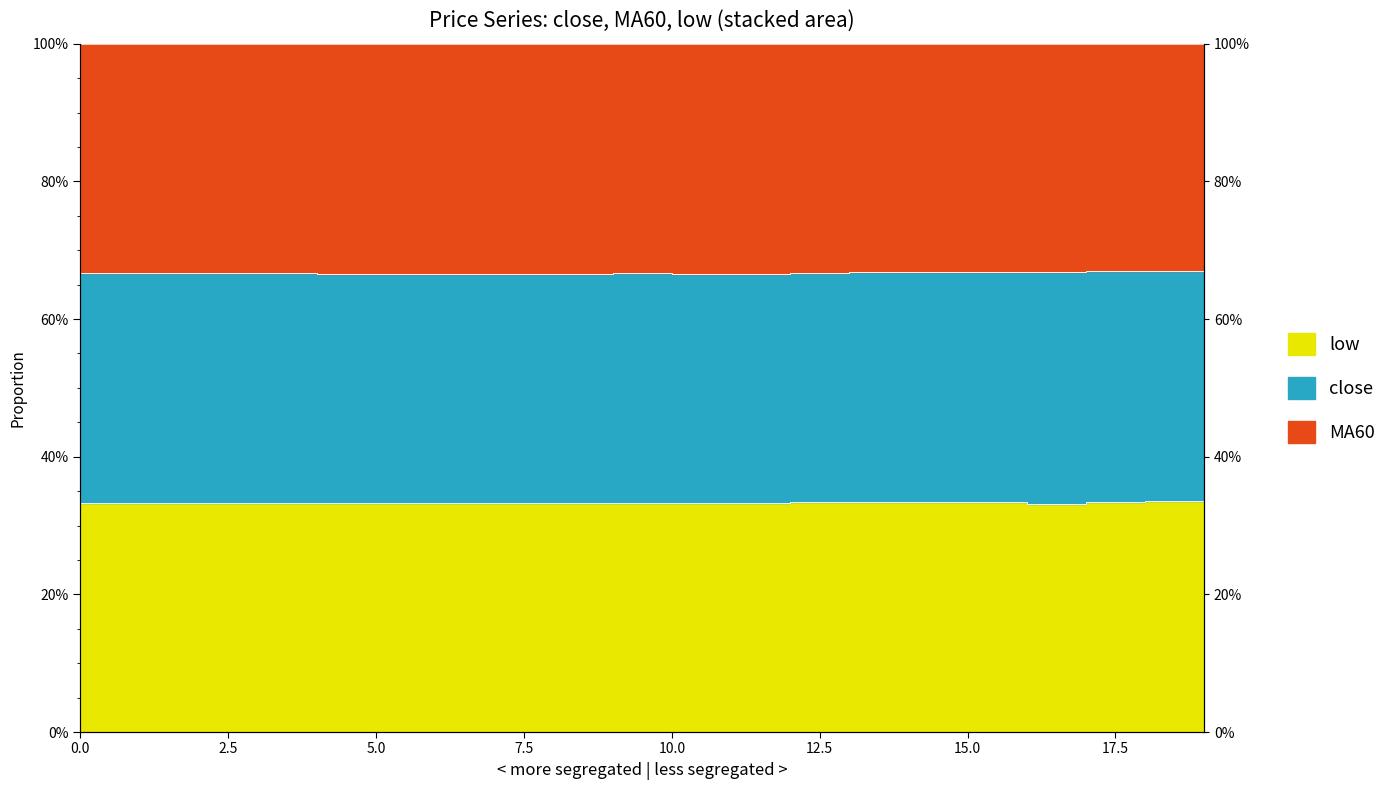

The low series shows 0.7 at 5. True or false?

True